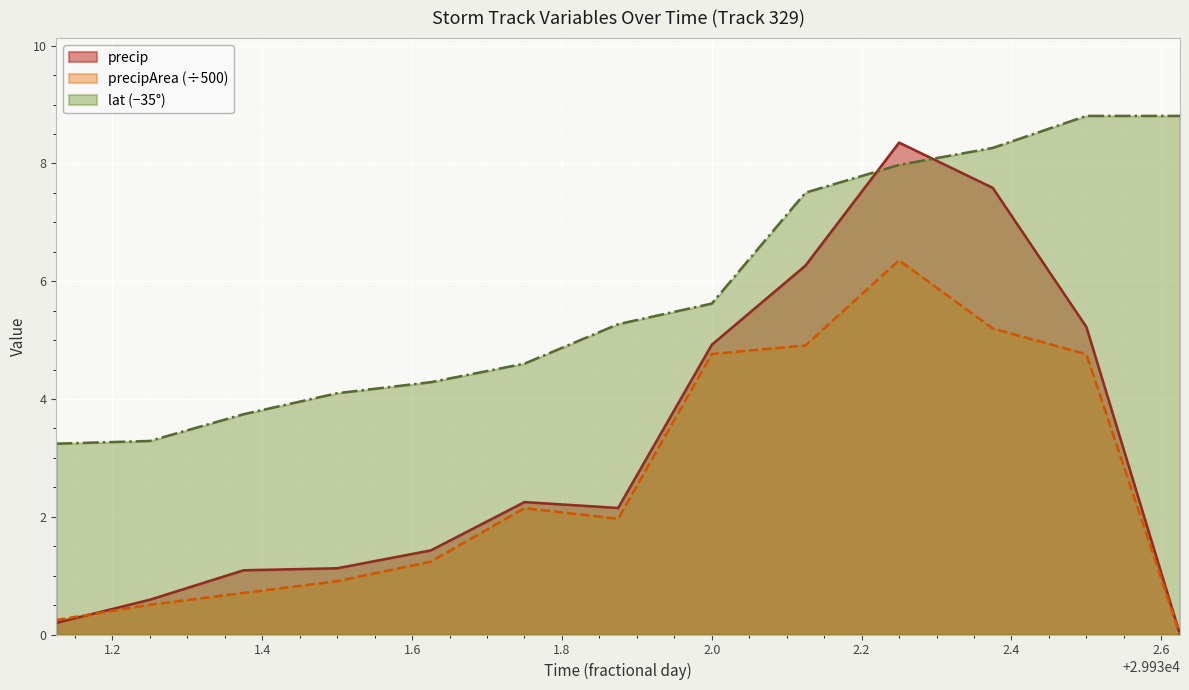

What is the spread (max minus min) of values at 29931.375?

3.0